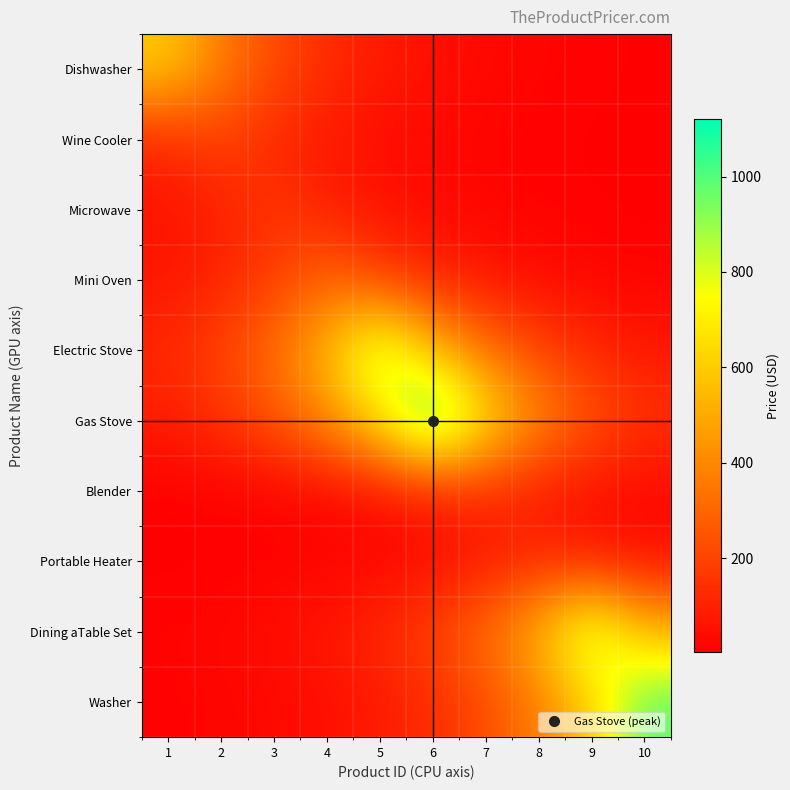

At 4, list the series in order from smallest to largest.

Portable Heater, Blender, Washer, Wine Cooler, Dining aTable Set, Microwave, Dishwasher, Mini Oven, Gas Stove, Electric Stove